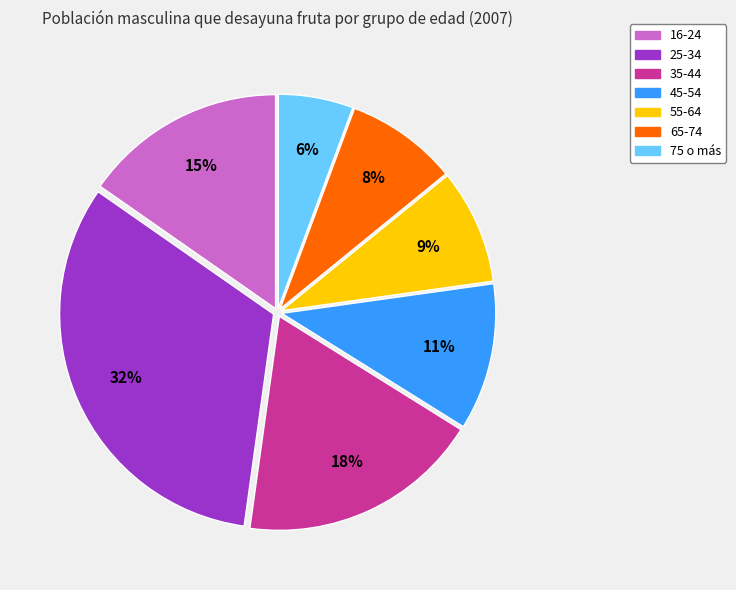

The 25-34 slice represents 22% of the pie. True or false?

False